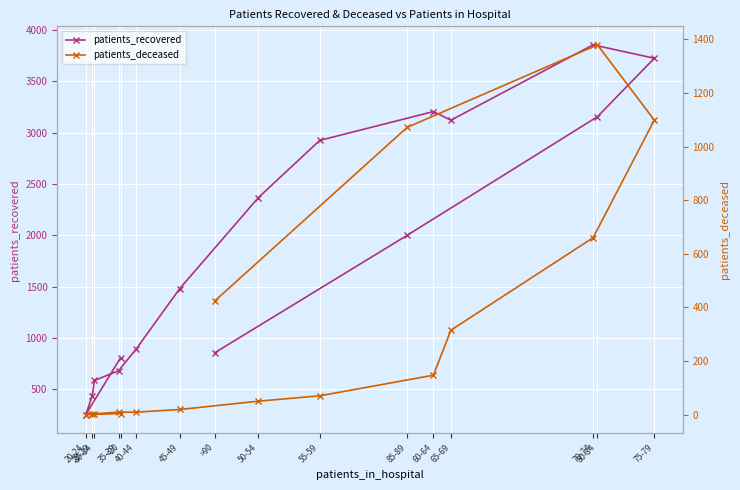

Where does the patients_deceased series first go above 70?

60-64